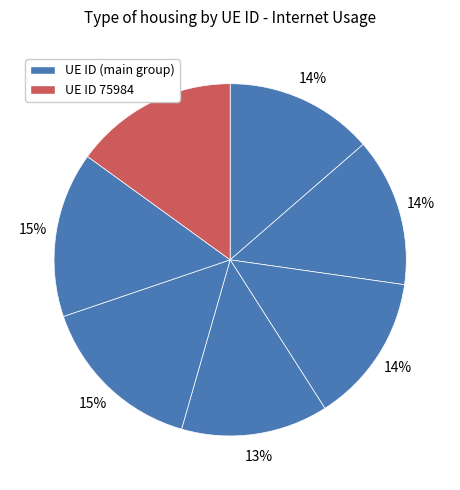

Count the number of slices in the pie.

7